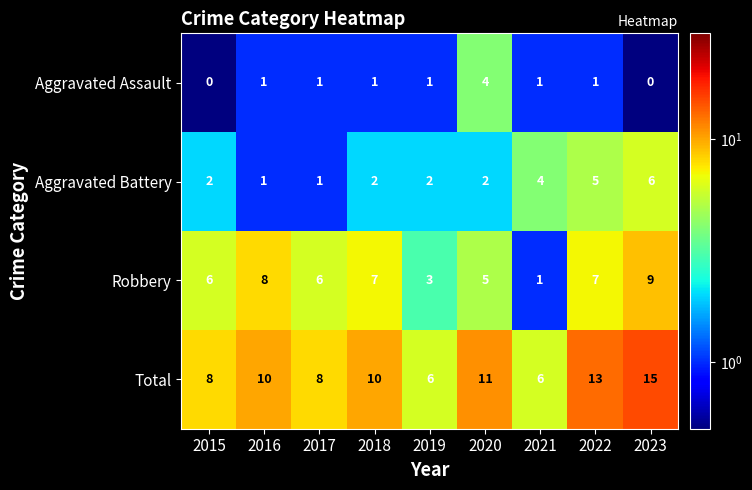

Is it true that Total equals 3 at 2021?

False